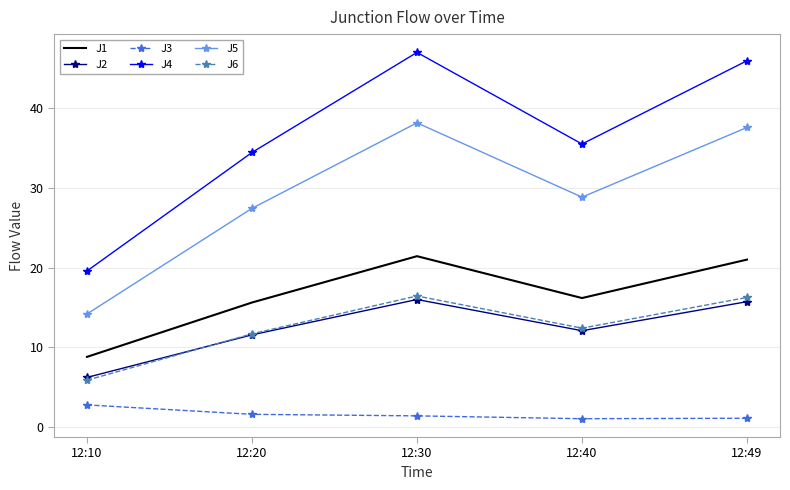

What is the maximum value for J3?

2.8